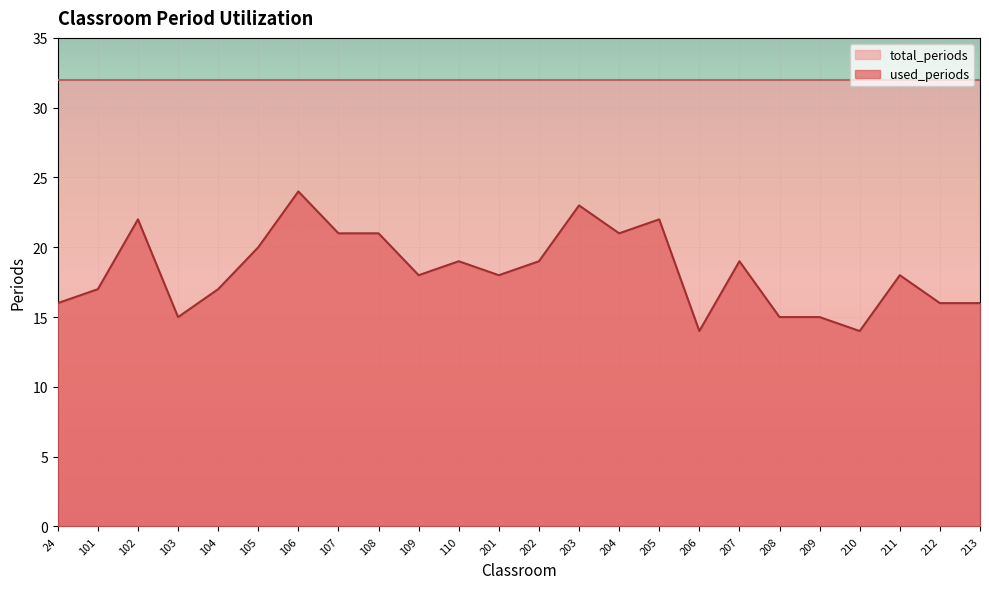

Reading left to right, extract all data points from this chart.

24=16	101=17	102=22	103=15	104=17	105=20	106=24	107=21	108=21	109=18	110=19	201=18	202=19	203=23	204=21	205=22	206=14	207=19	208=15	209=15	210=14	211=18	212=16	213=16